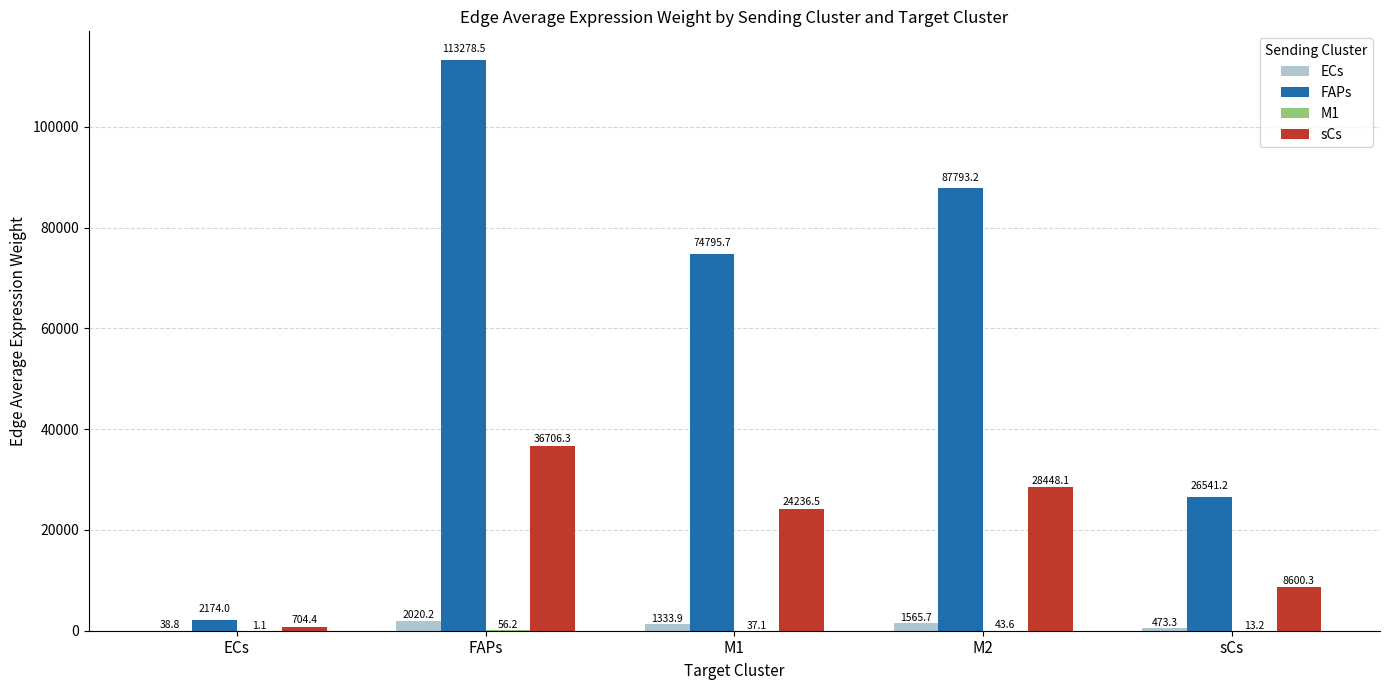

What is the total value across all series at ECs?

2918.3